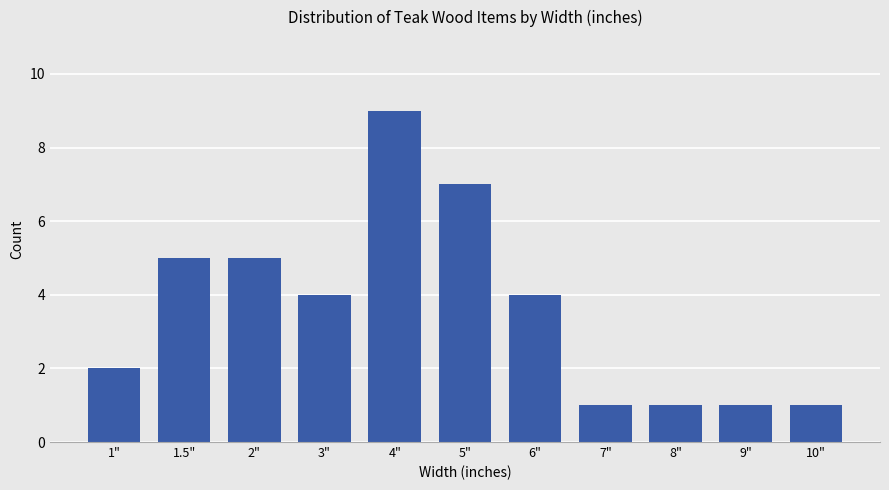

What is the maximum value shown in the chart?

9